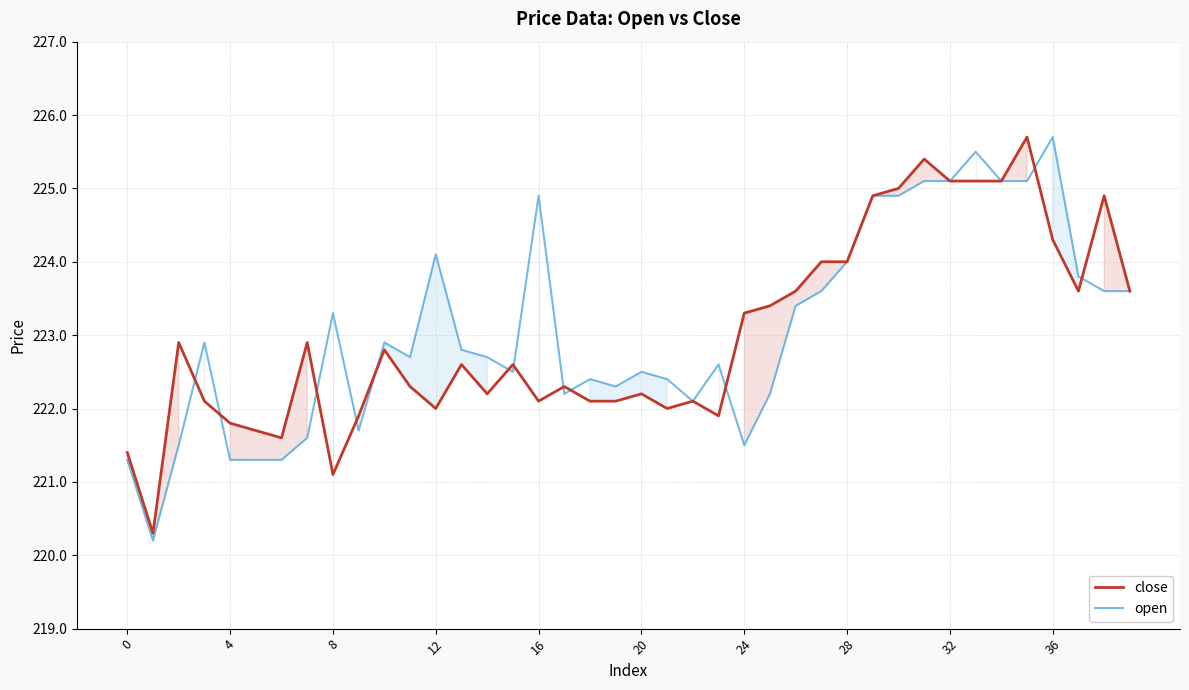

What is the greatest value displayed?

225.7